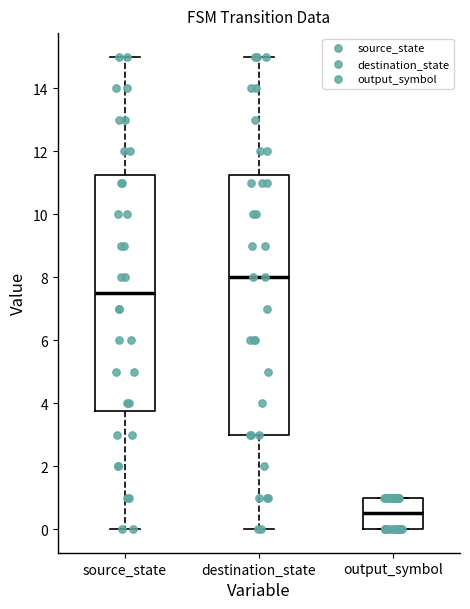

Which box is the tallest, from its lower edge to its upper edge?

destination_state